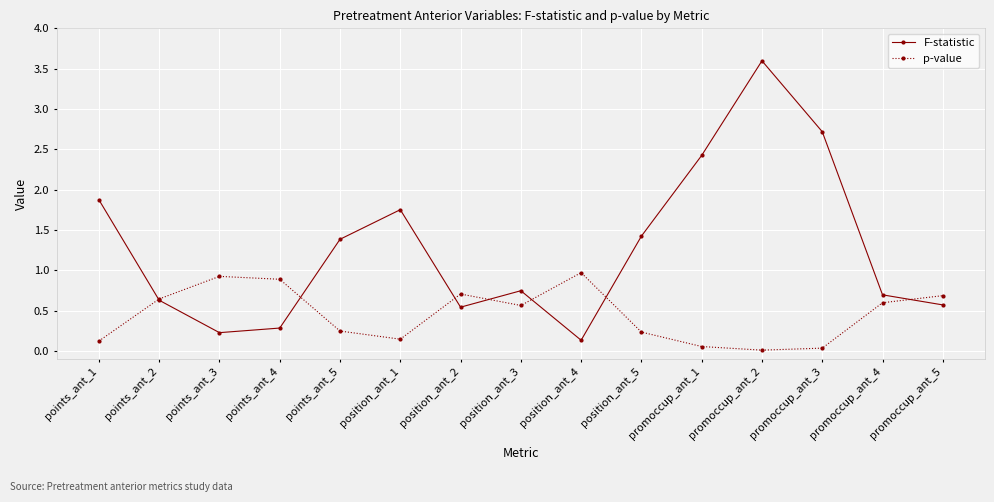

Does the chart have visible grid lines?

Yes